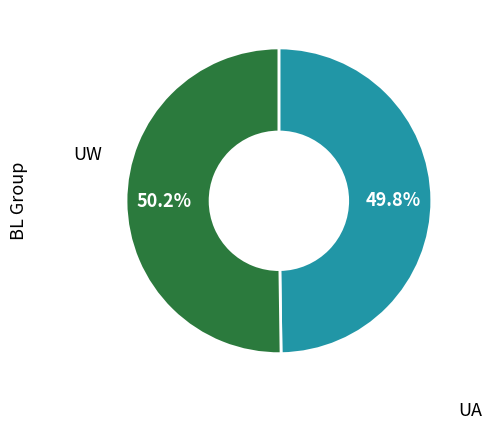

Is there a majority slice in this chart?

Yes